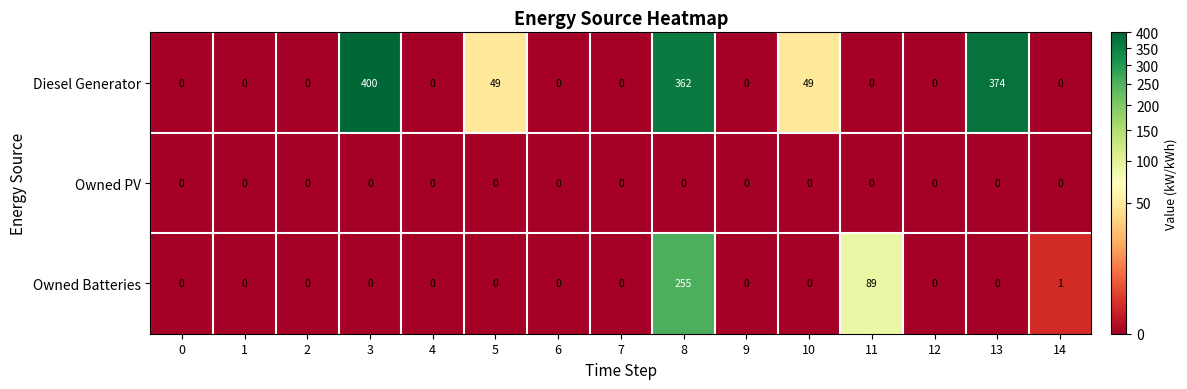

Count the number of categories in the chart.

15